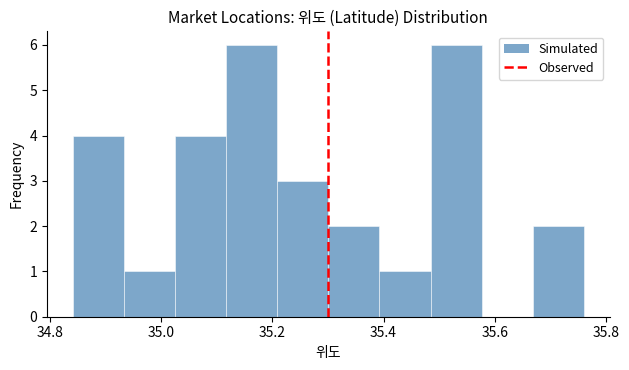

How tall is the bar that spans 35.66 to 35.76 on the x-axis? Neither the bar edges nor the heights are printed on the chart, so give them approximately, as read against the axes.

2